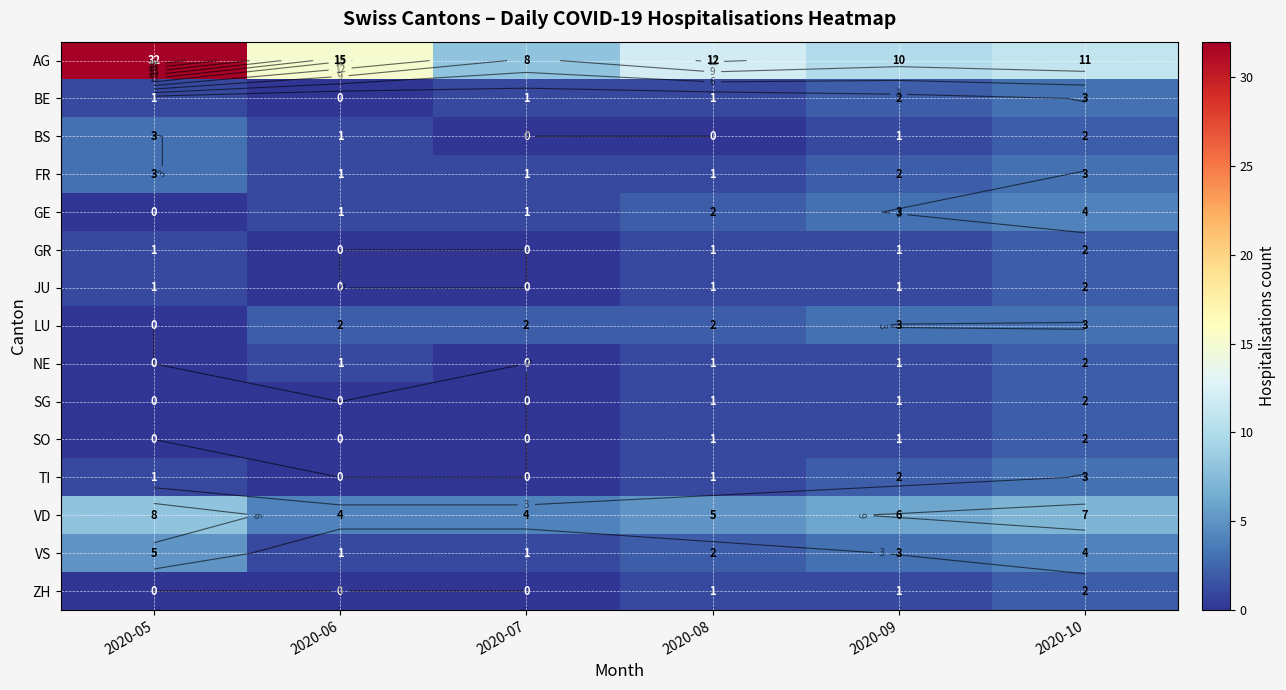

The value of SO at 2020-06 is 1. True or false?

False